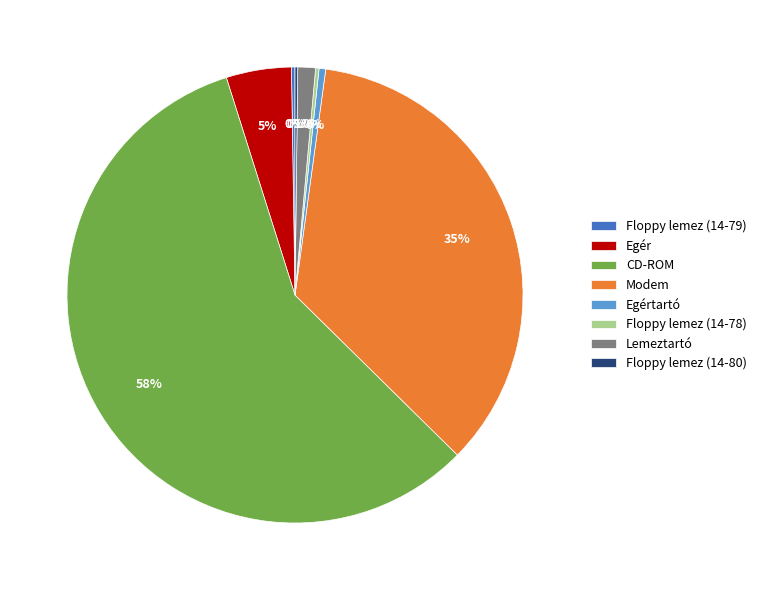

Which slice is the largest?

CD-ROM